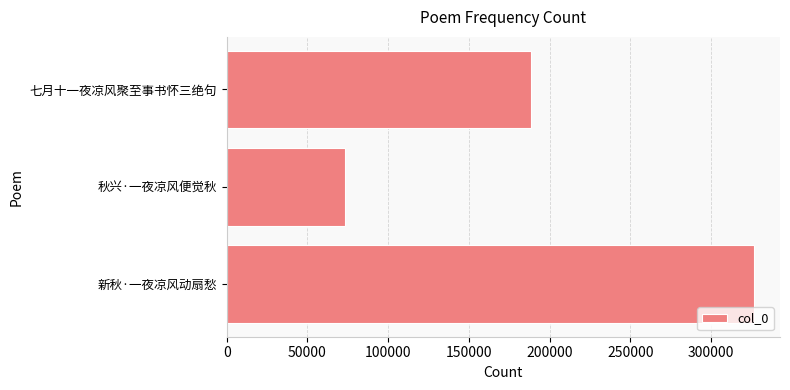

What is the minimum value shown in the chart?

73203